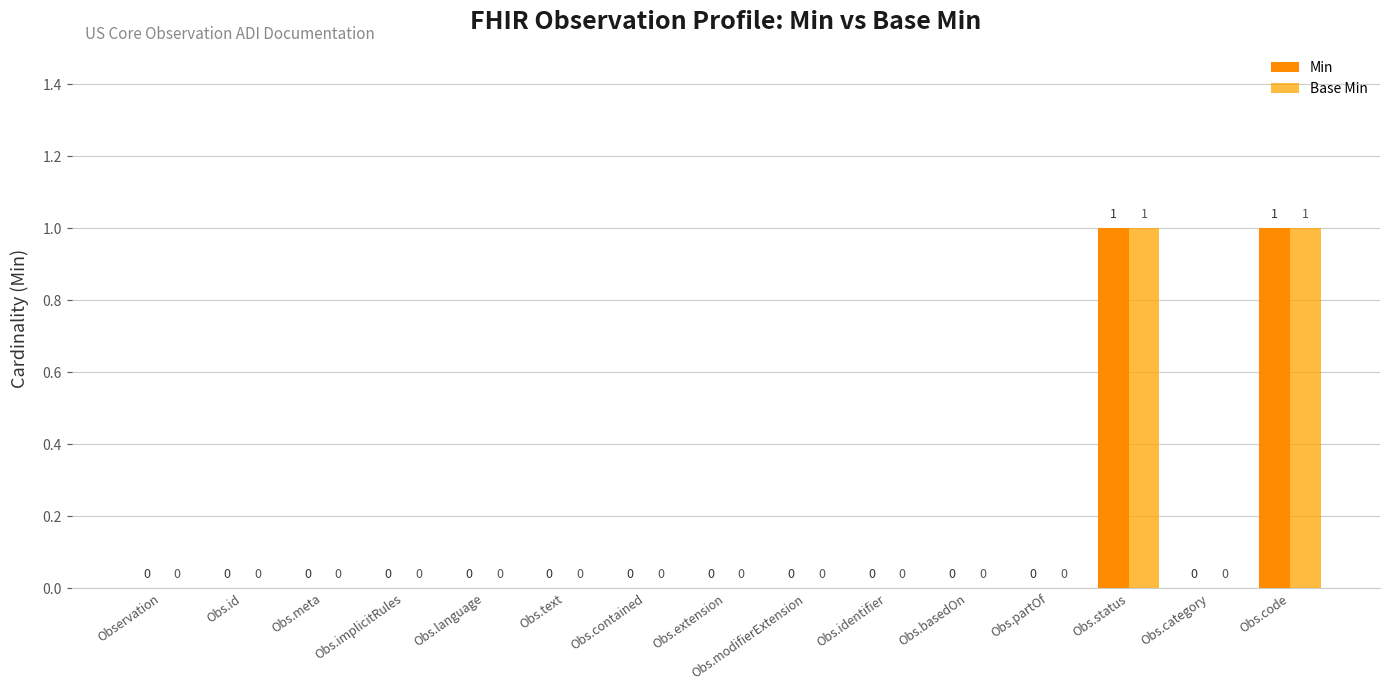

Are the bars horizontal?

No